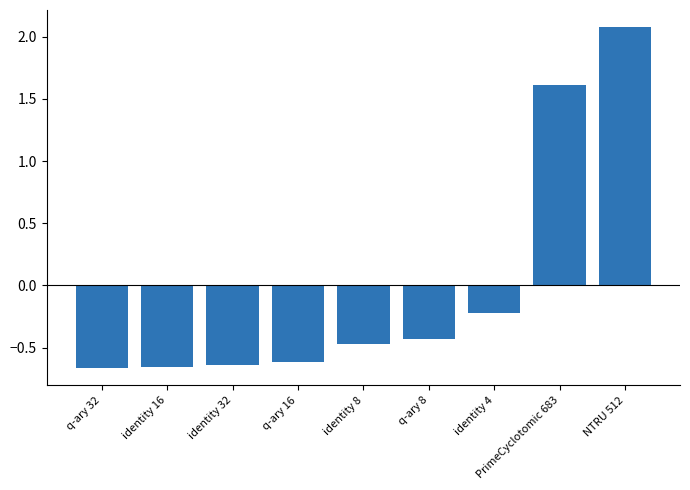

Does the chart contain stacked bars?

No